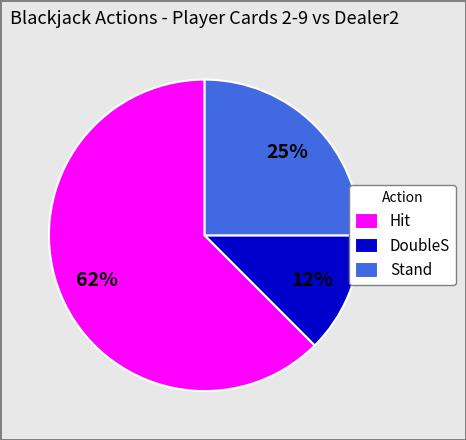

The DoubleS slice represents 2% of the pie. True or false?

False